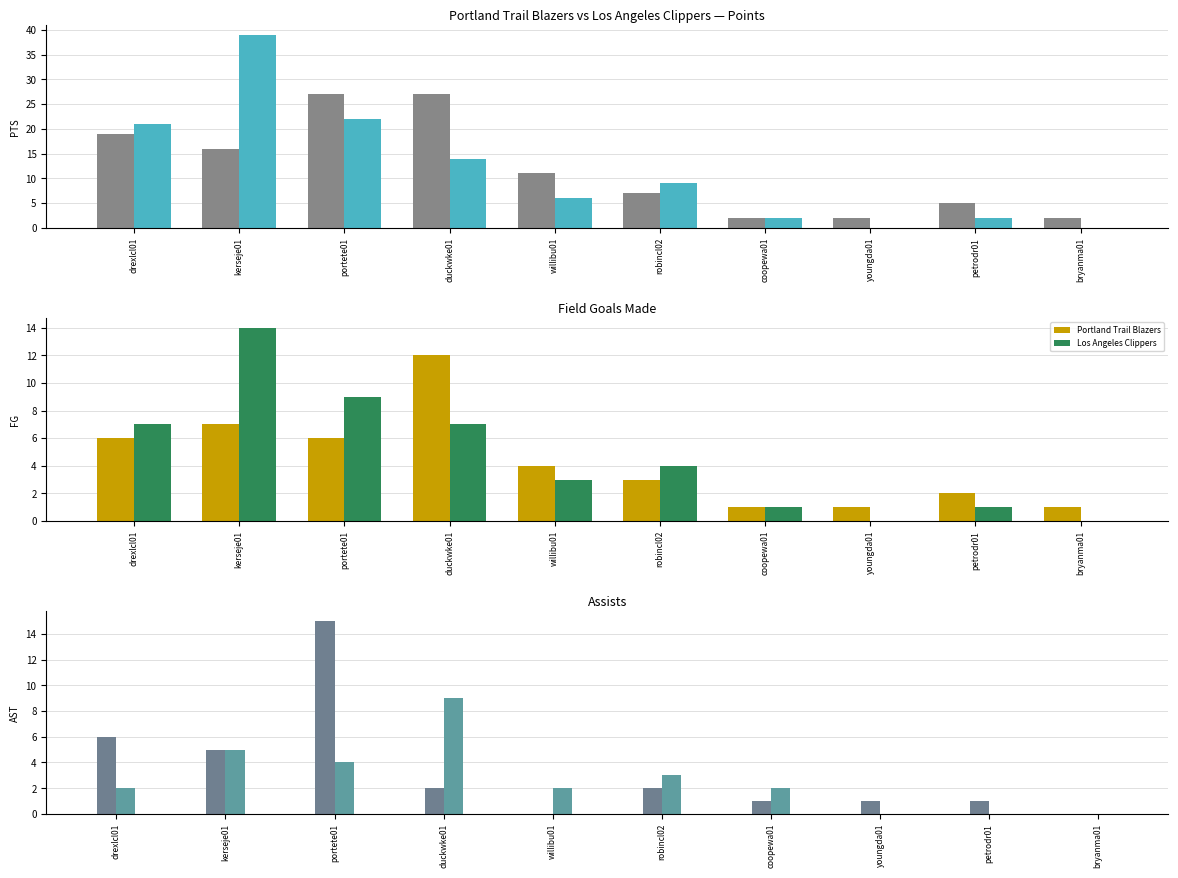

List the series in order of their peak value, lowest first.

Portland Trail Blazers, Los Angeles Clippers